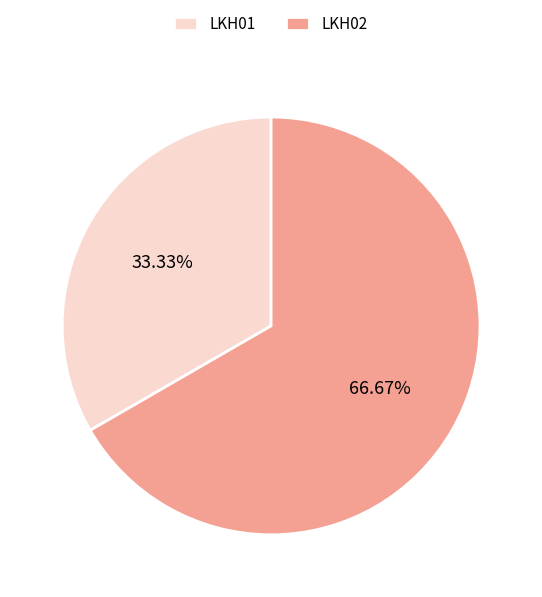

What is the total percentage of LKH01 and LKH02?

100.0%